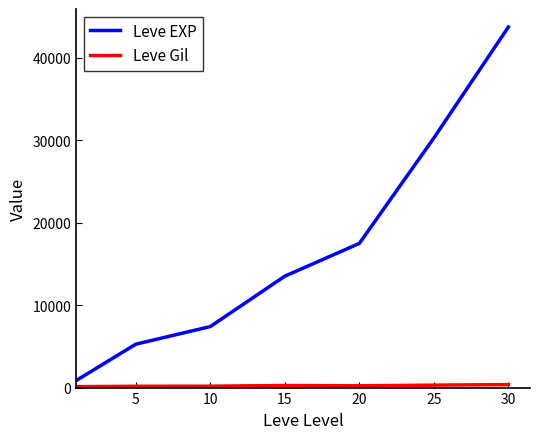

Which series has the largest total across all categories?

Leve EXP